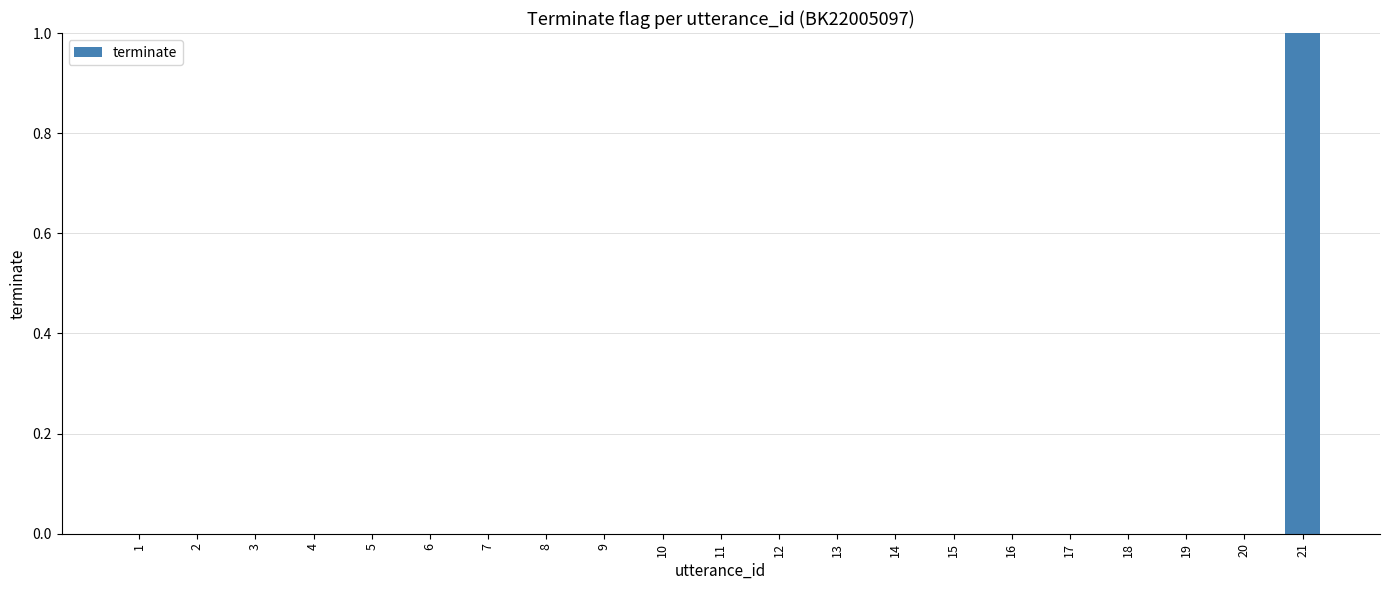

Are the bars grouped side by side (vs. stacked)?

No